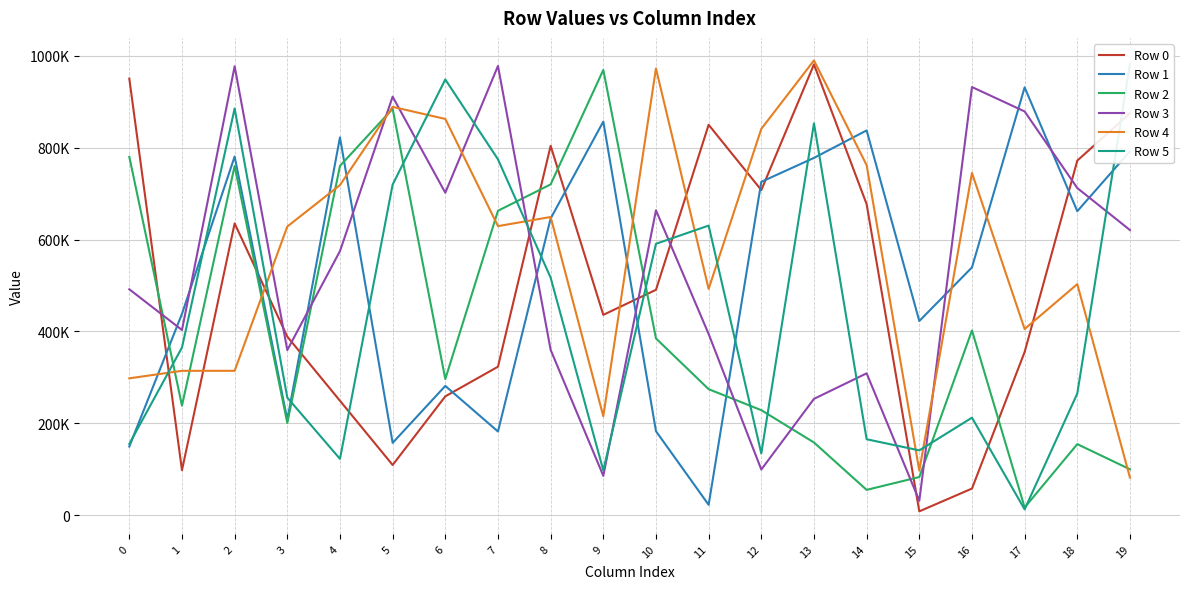

At which label is Row 1 closest to 476946?

1